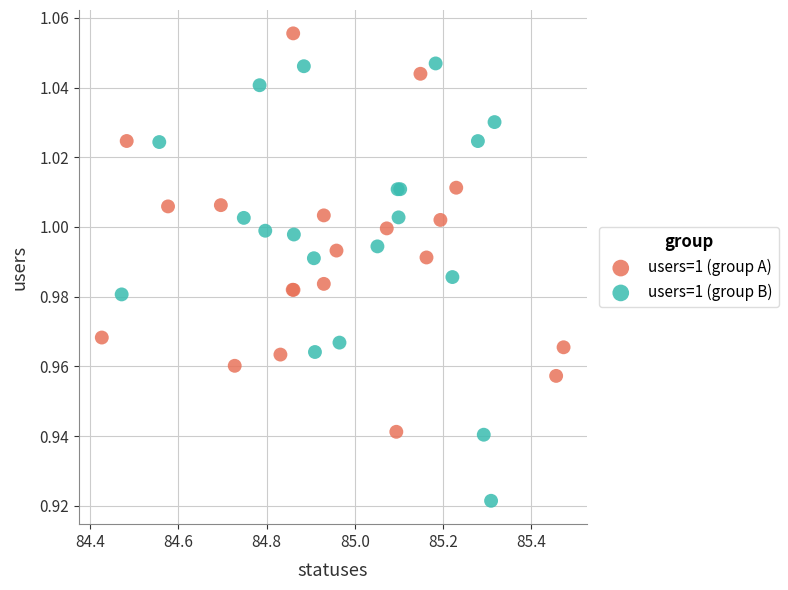

Which series contains the lowest Y value?

users=1 (group B)